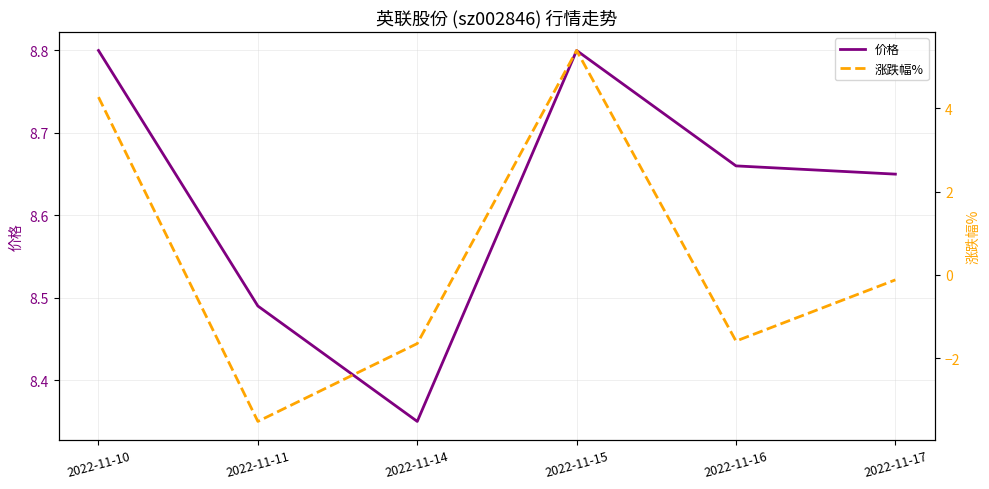

At which category is the sum across all series the highest?

2022-11-15